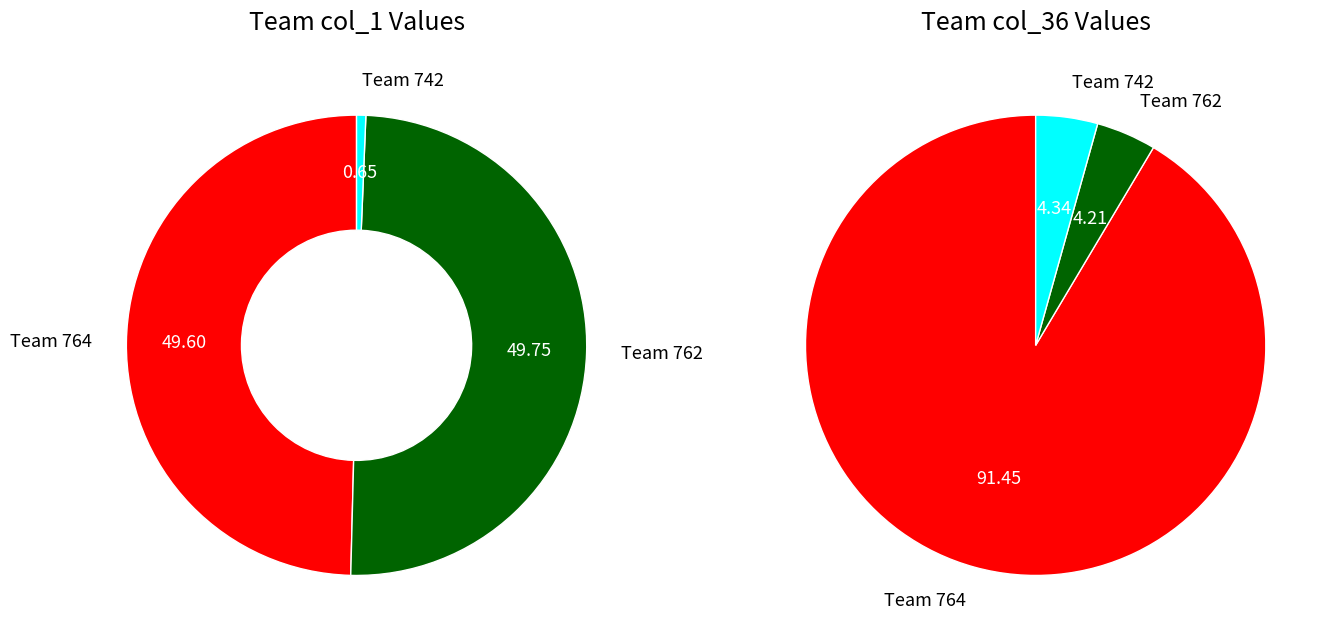

What percentage is the 1610612742 slice, to the nearest percent?

1%